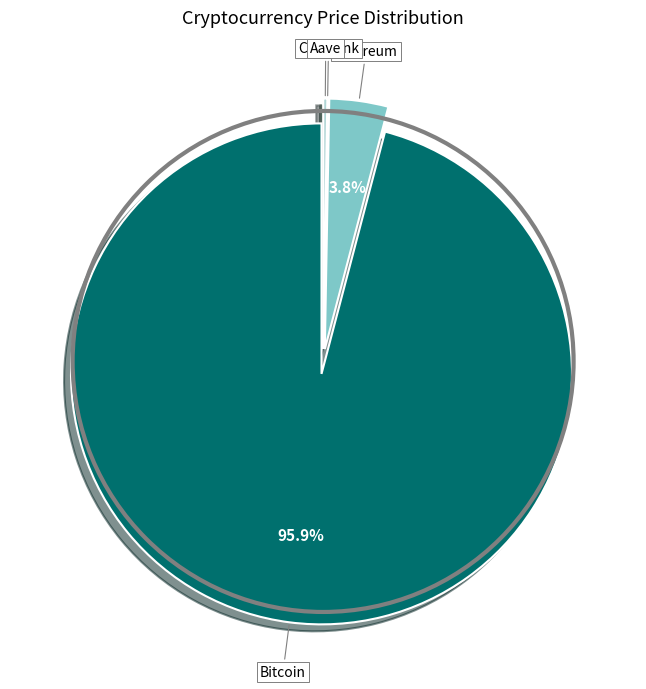

Is there a majority slice in this chart?

Yes